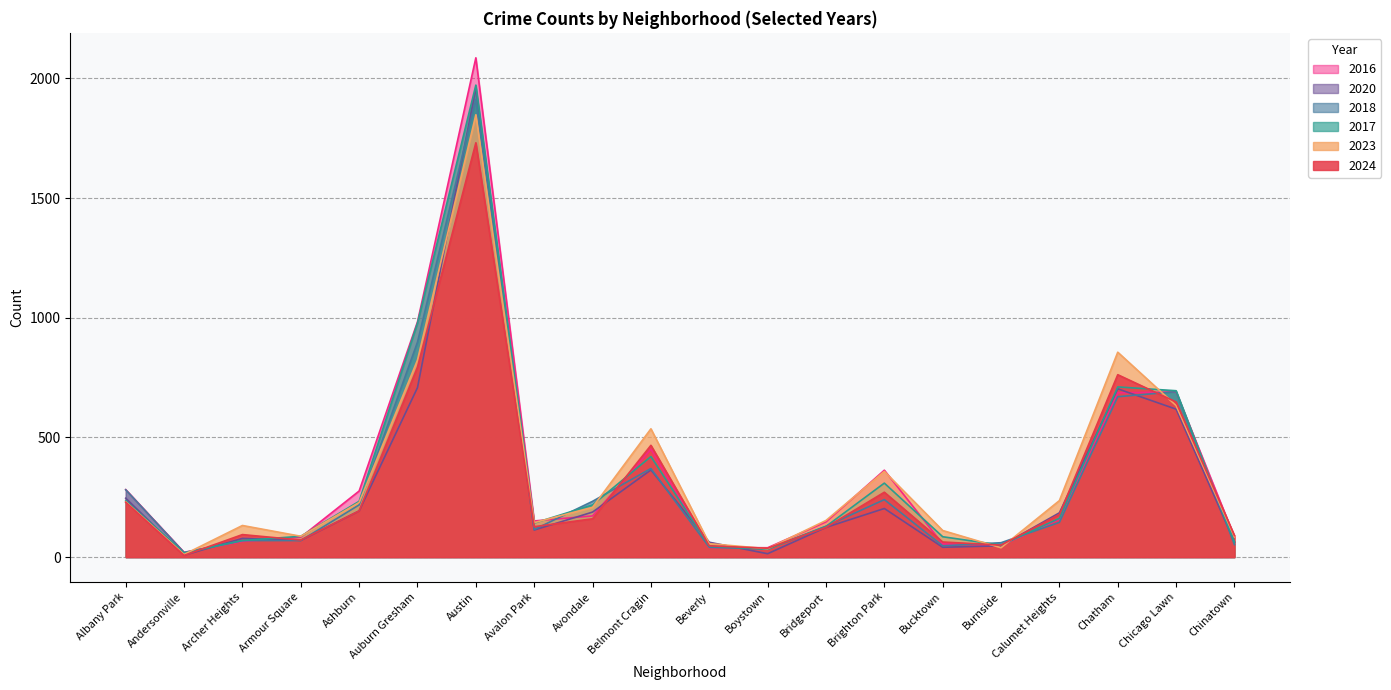

What is the difference between the second highest and minimum values in the 2023 series?

845